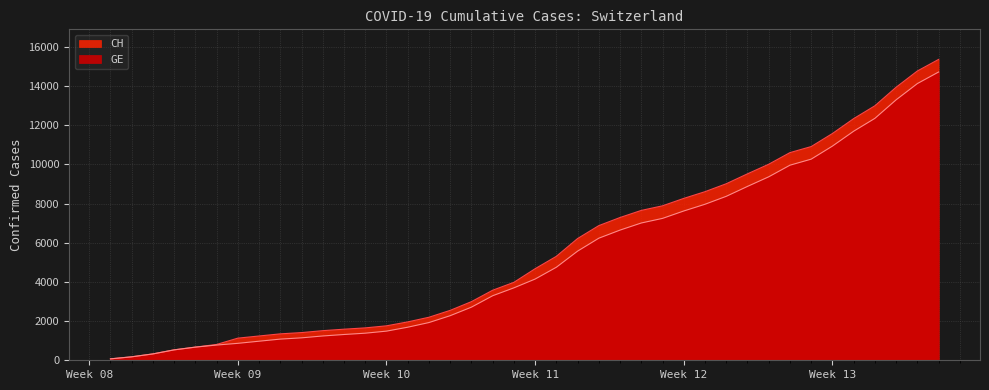

Which category has the lowest value in the CH series?

2020-02-25